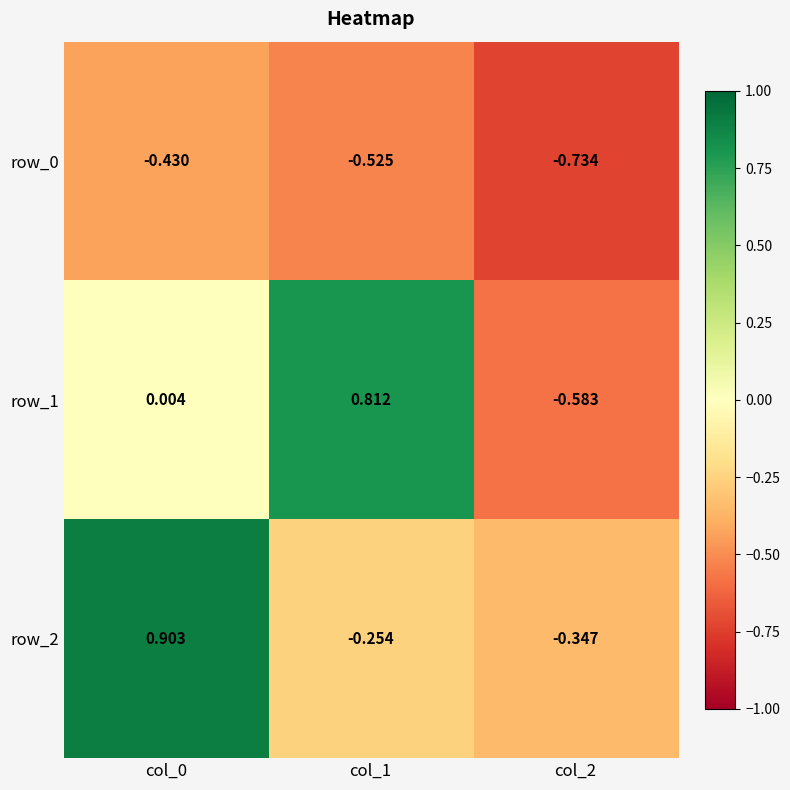

Is the value of row_1 at col_2 greater than the value of row_2 at col_2?

No